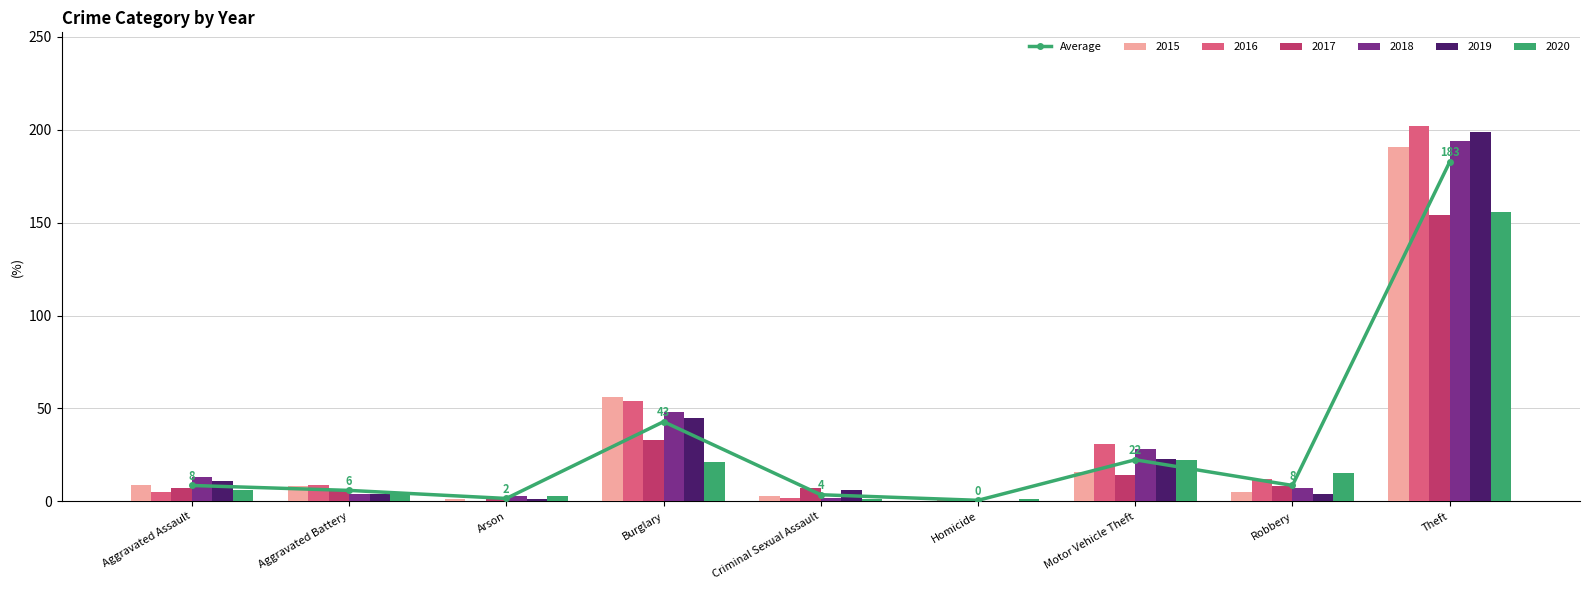

What is the average value?

30.7